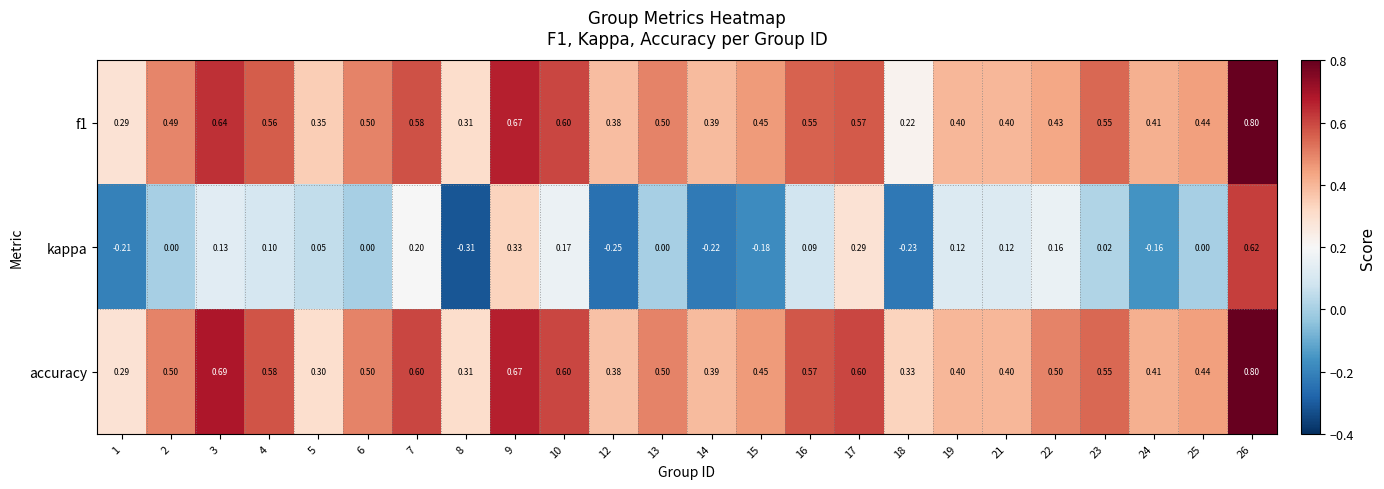

Is the value of kappa at 10 greater than the value of accuracy at 18?

No